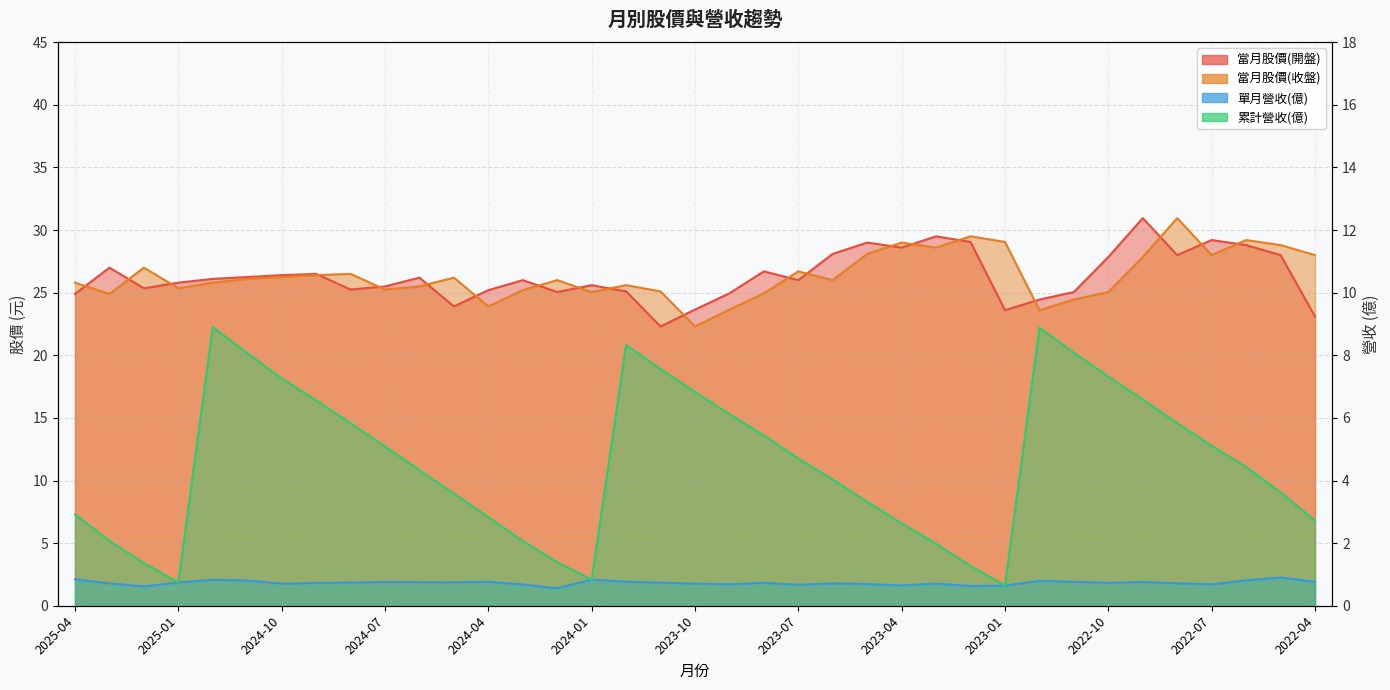

True or false: 當月股價(收盤) and 累計營收(億) cross at least once.

False